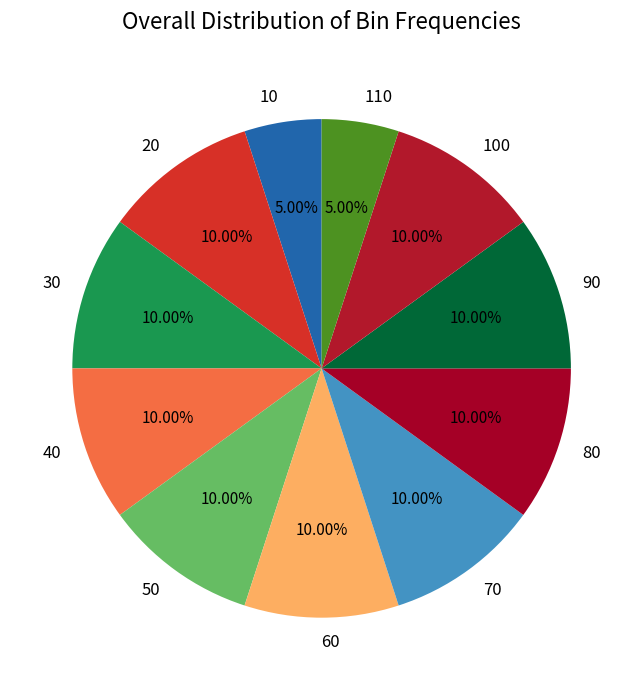

How many segments does this pie chart have?

11